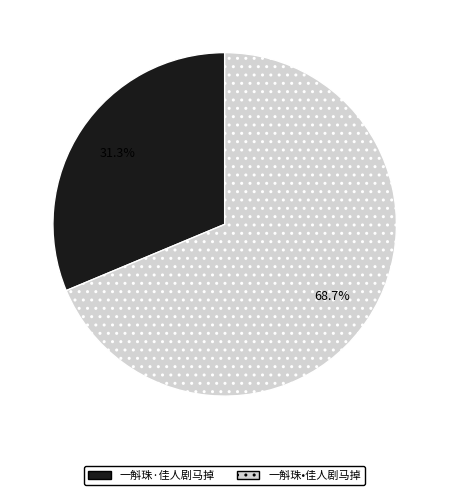

What is the smallest slice in the pie chart?

一斛珠·佳人剧马掉